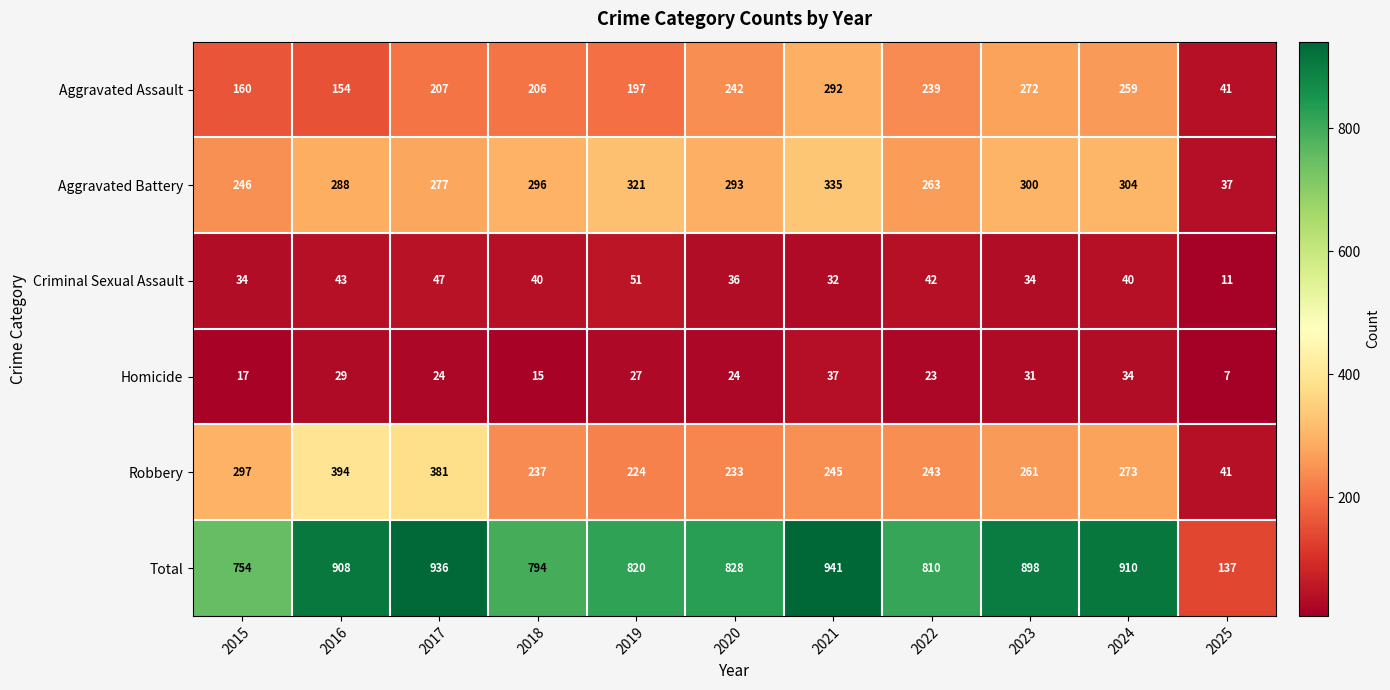

Is the value of Total at 2020 greater than the value of Aggravated Battery at 2016?

Yes